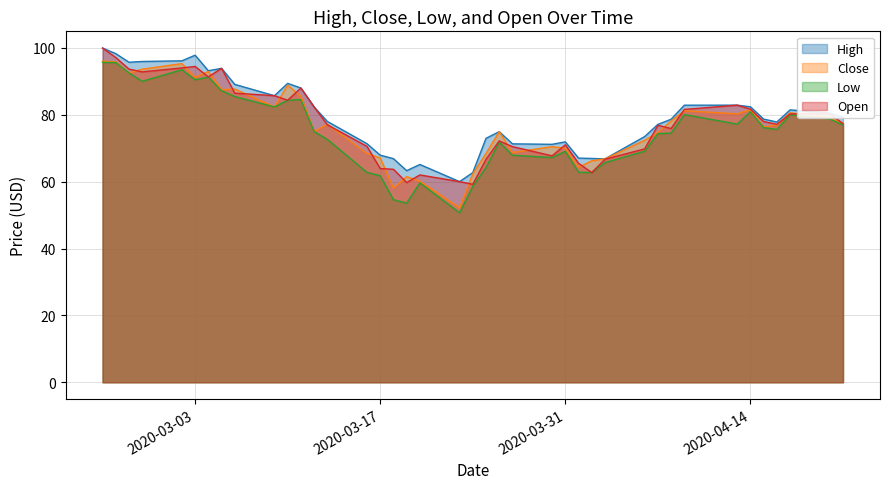

What is the greatest value displayed?

100.0